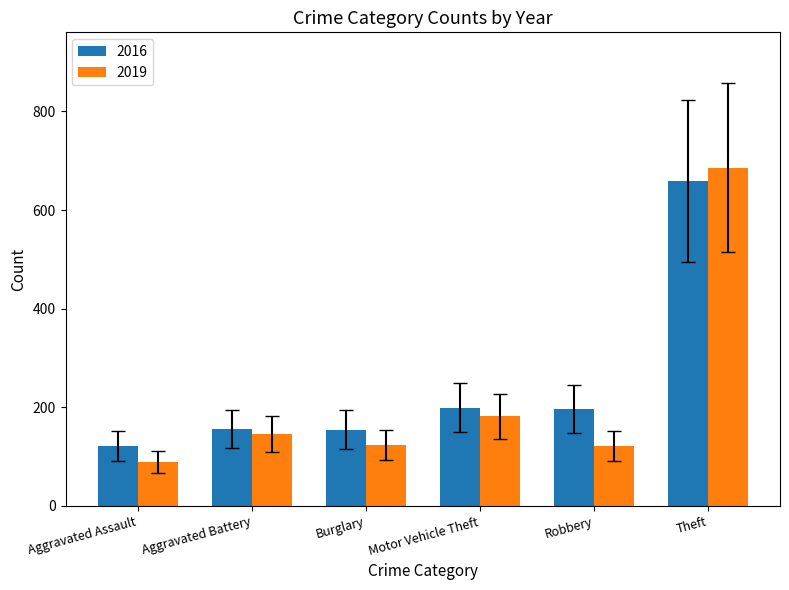

What is the difference between the 2019 values at Aggravated Battery and Robbery?

25